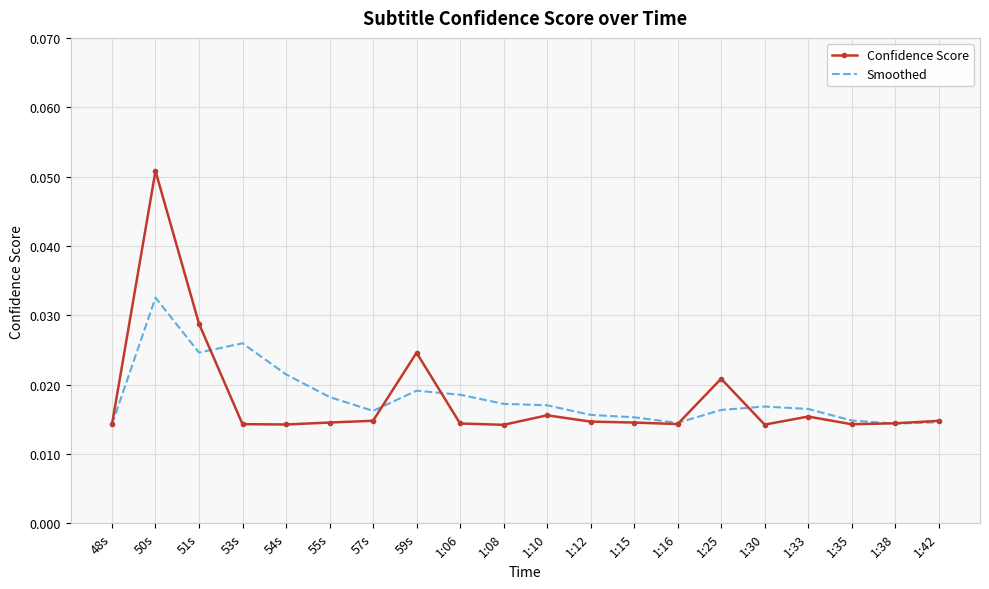

Which series has the largest range (max minus min)?

Confidence Score